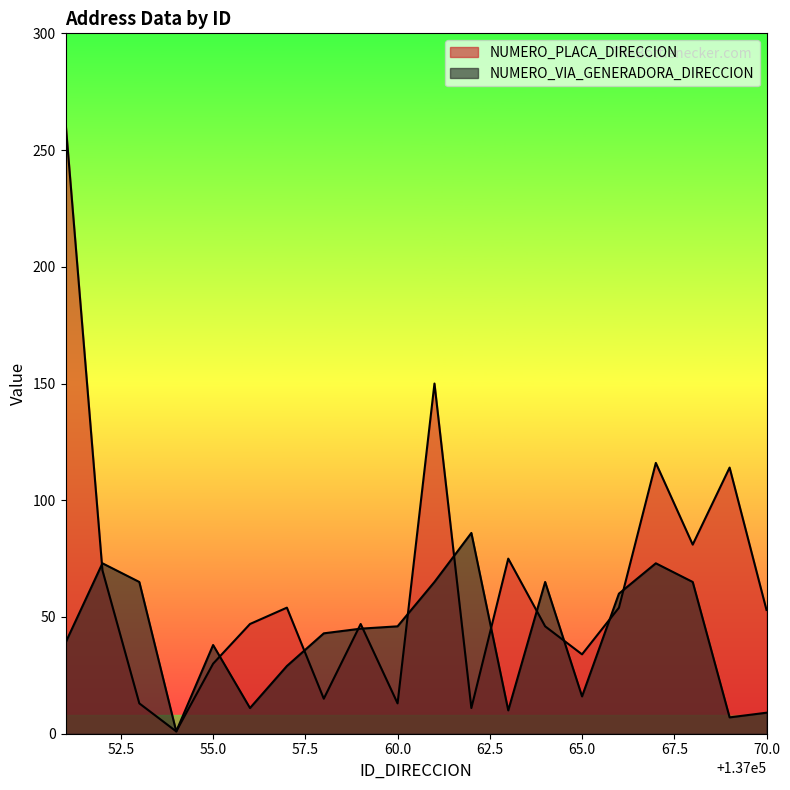

List the series in order of their overall mean, highest first.

NUMERO_PLACA_DIRECCION, NUMERO_VIA_GENERADORA_DIRECCION